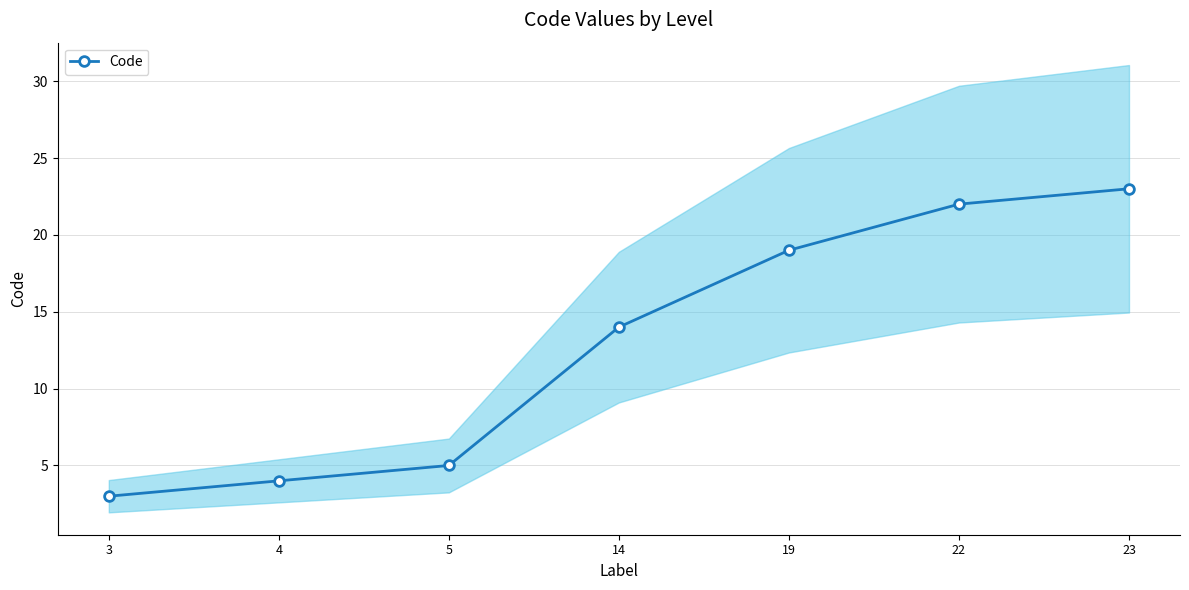

Rank the categories by value from highest to lowest.

23, 22, 19, 14, 5, 4, 3